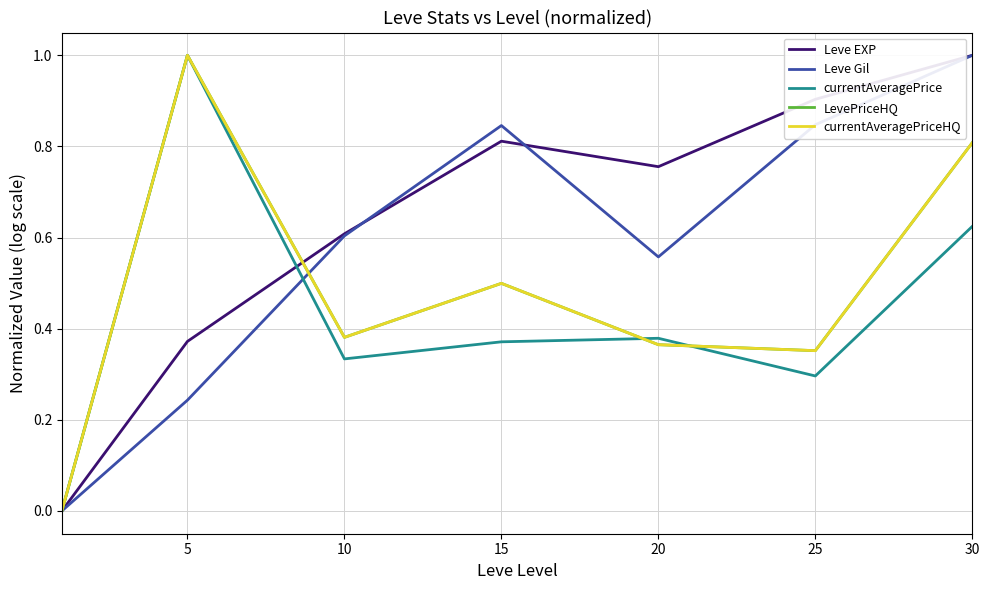

Does the chart display data point markers on the line(s)?

No